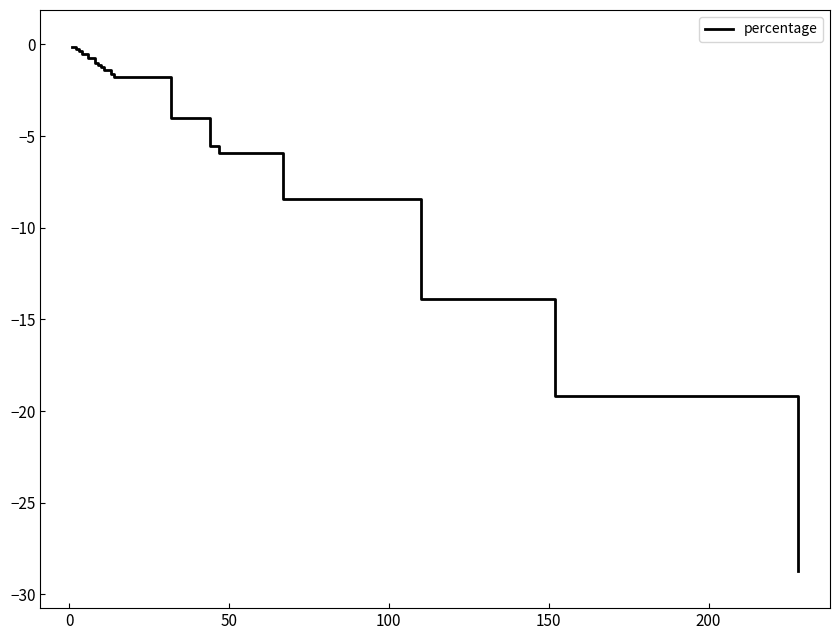

What is the maximum value shown in the chart?

-0.1